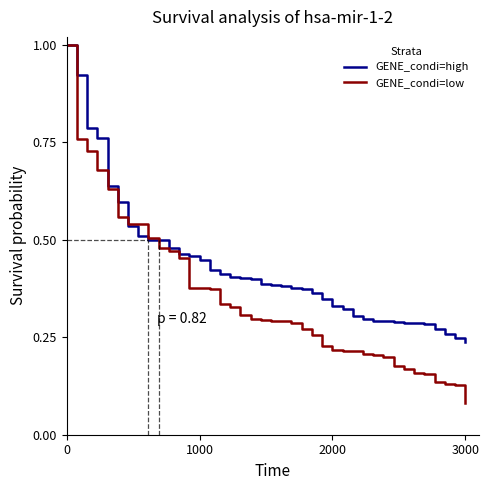

How many categories are shown in the chart?

40